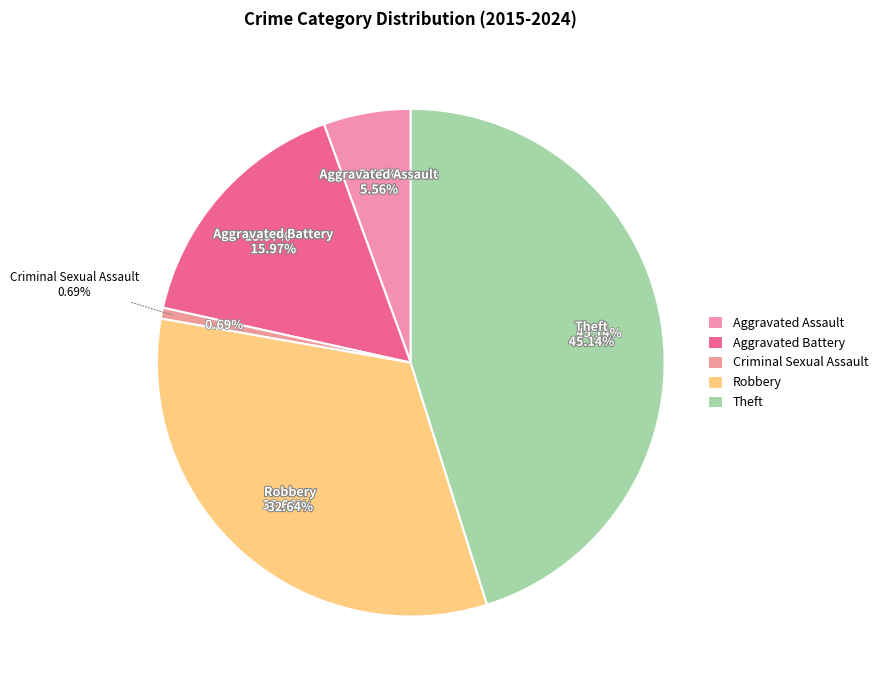

Which category has the smallest portion of the pie?

Criminal Sexual Assault